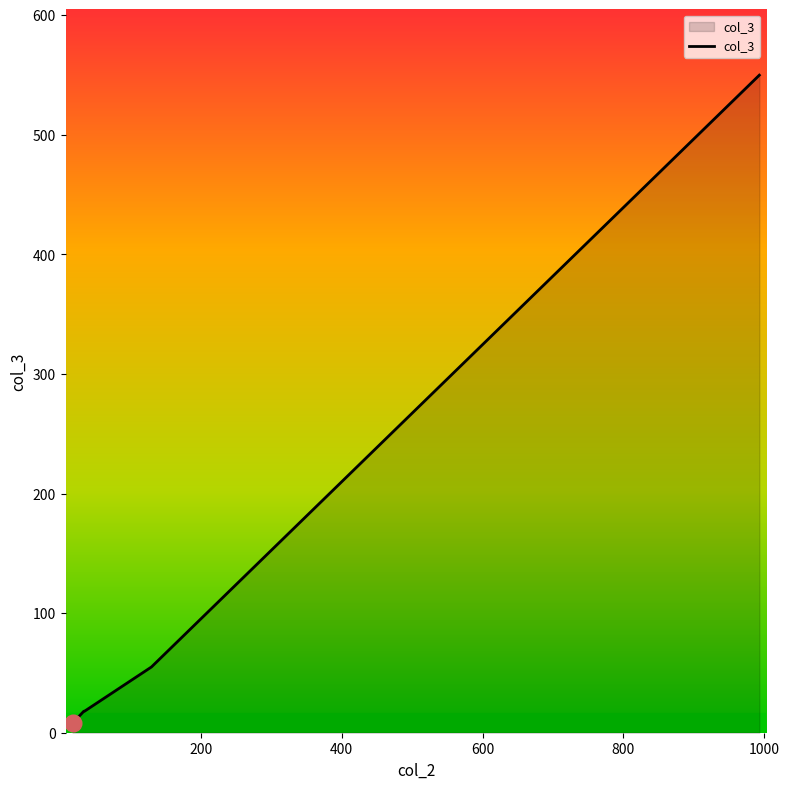

How many distinct data groups are displayed?

1